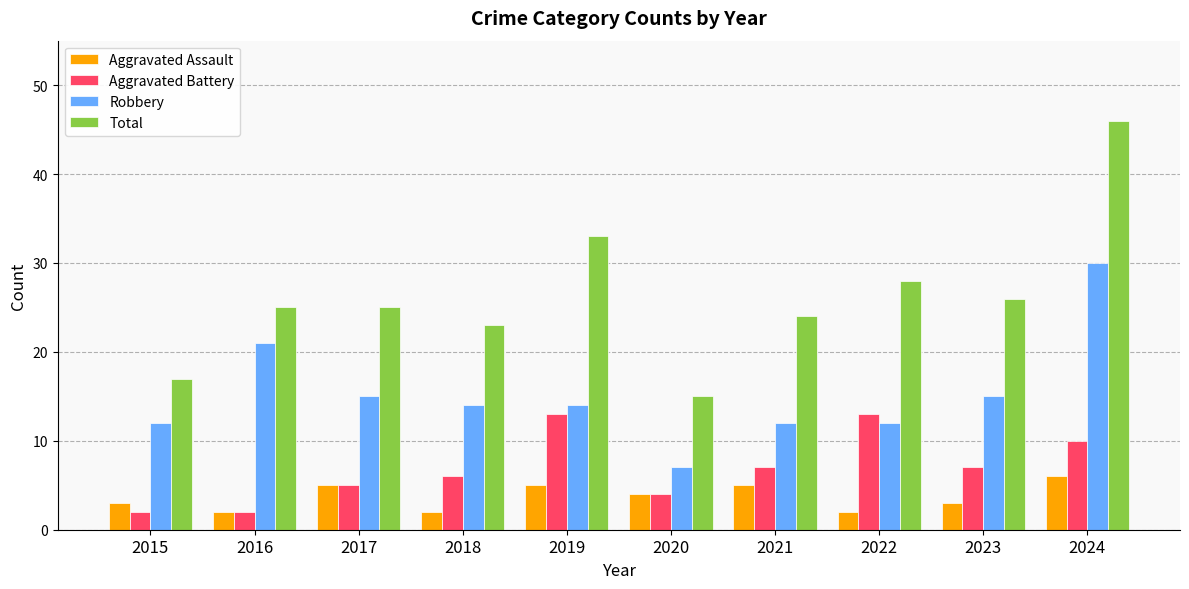

Reading left to right, list all the values displayed in this chart.

Aggravated Assault: 2015=3	2016=2	2017=5	2018=2	2019=5	2020=4	2021=5	2022=2	2023=3	2024=6
Aggravated Battery: 2015=2	2016=2	2017=5	2018=6	2019=13	2020=4	2021=7	2022=13	2023=7	2024=10
Robbery: 2015=12	2016=21	2017=15	2018=14	2019=14	2020=7	2021=12	2022=12	2023=15	2024=30
Total: 2015=17	2016=25	2017=25	2018=23	2019=33	2020=15	2021=24	2022=28	2023=26	2024=46